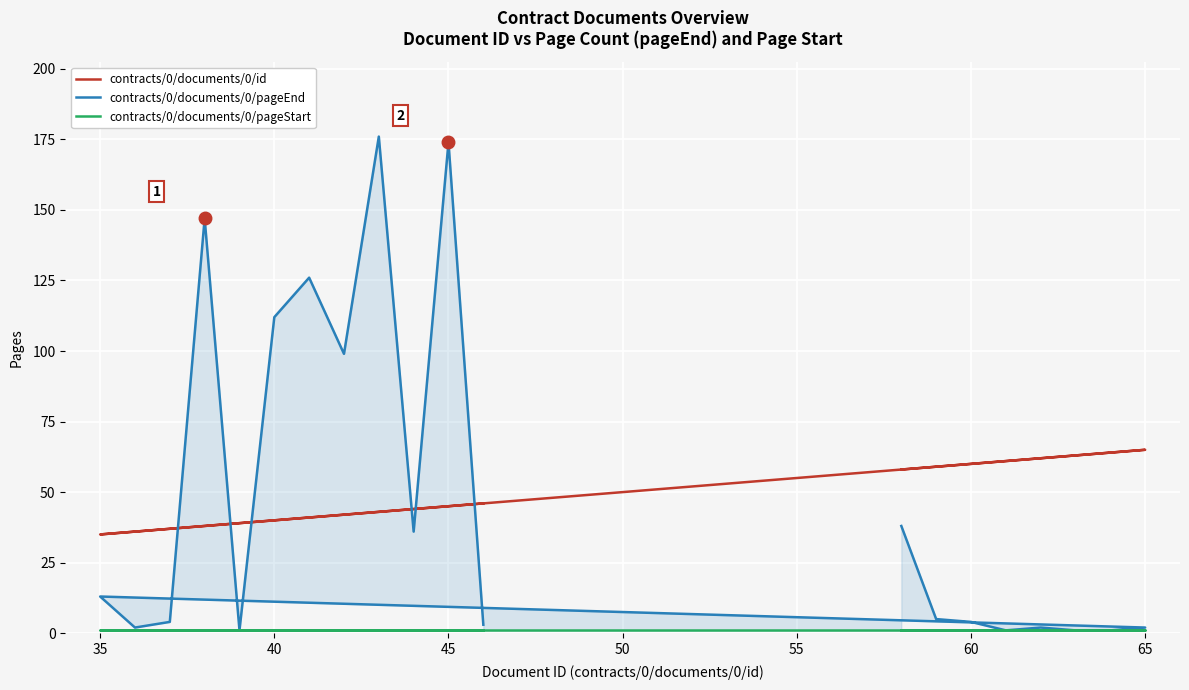

Does the chart display data point markers on the line(s)?

No